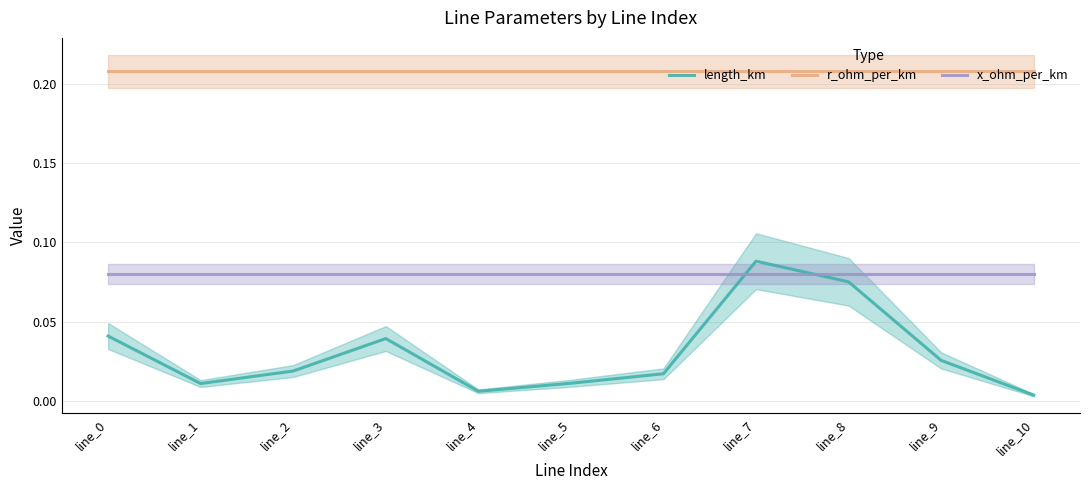

What is the difference between the highest and lowest values at line_1?

0.2